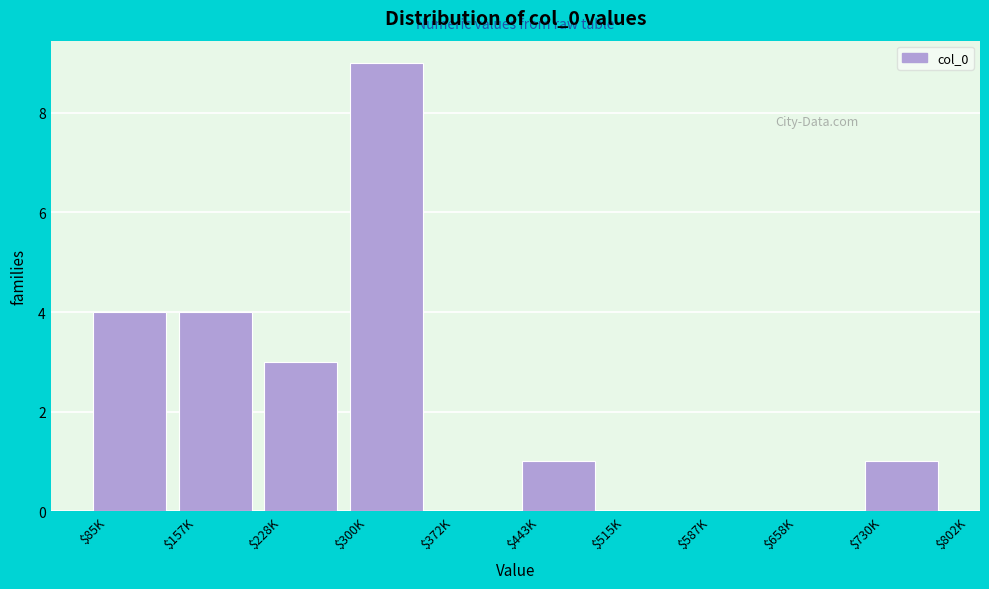

Which label corresponds to the largest value in the chart?

$300K